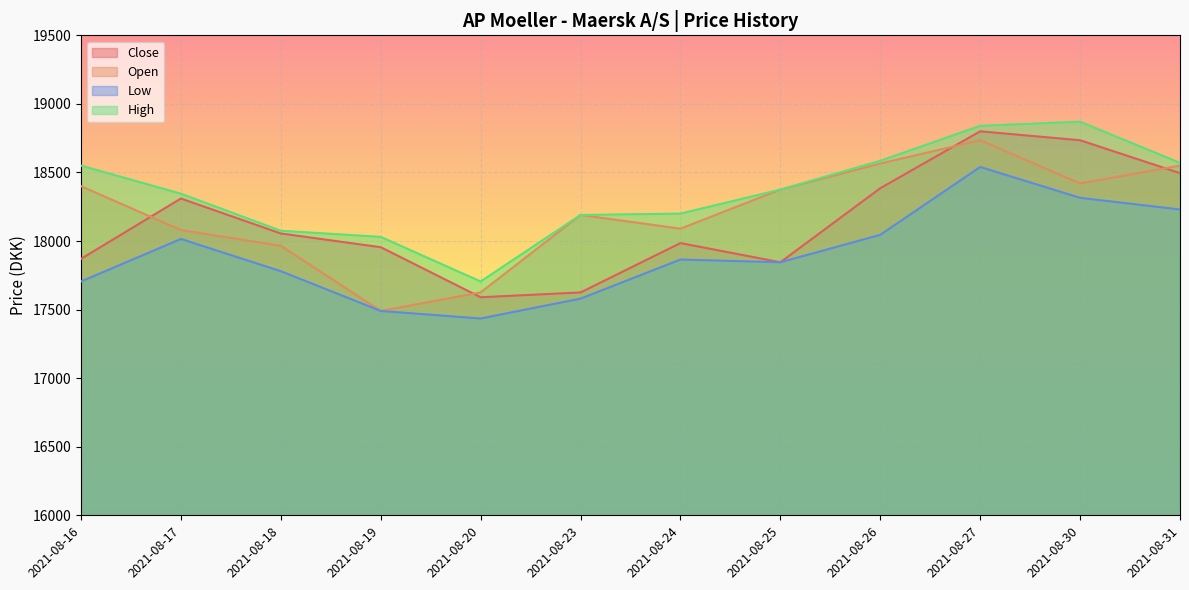

What is the spread (max minus min) of values at 2021-08-19?

540